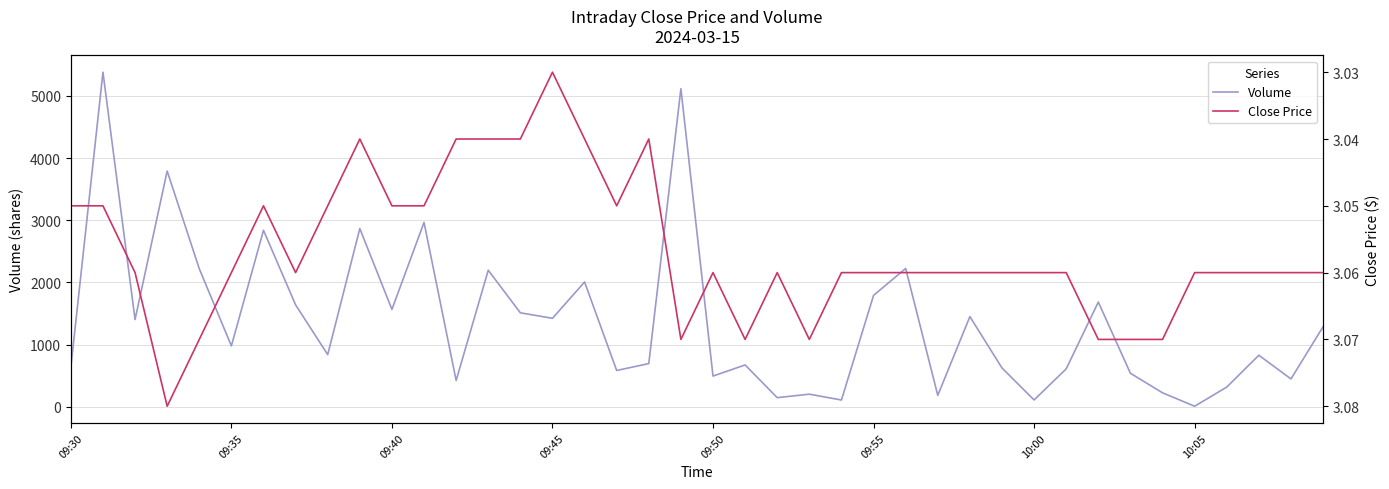

True or false: Volume has more than 1 points higher than both neighbors.

True